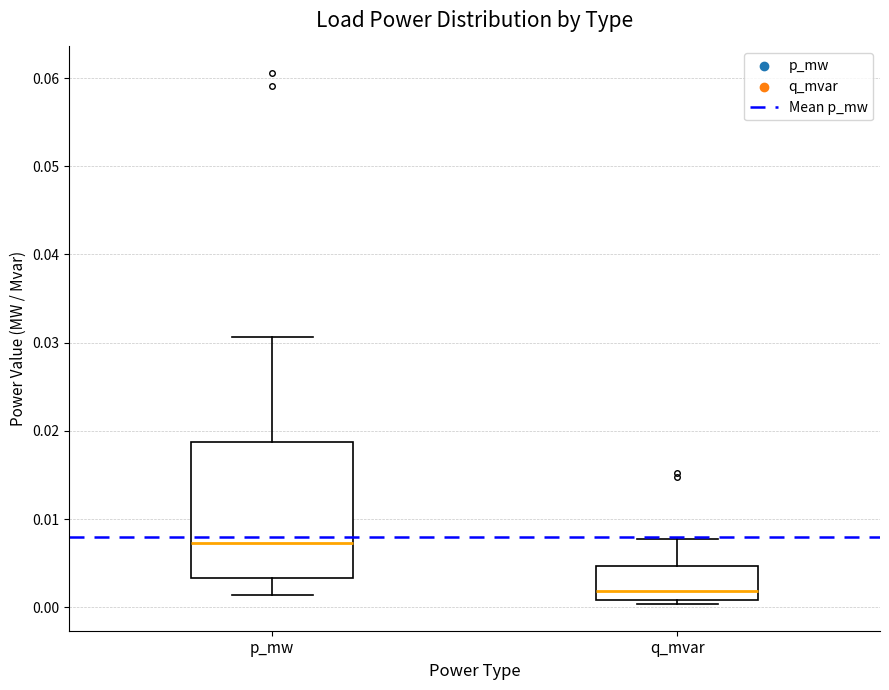

Reading left to right, read every box against the y-axis: the position of its median line, the range the box covers, and the ends of its whiskers. The values are not printed on the chart, so give them approximately, as read against the axis.

p_mw: median 0.007, box 0.003 to 0.019, whiskers 0.001 to 0.031
q_mvar: median 0.002, box 0.001 to 0.005, whiskers 0.000 to 0.008